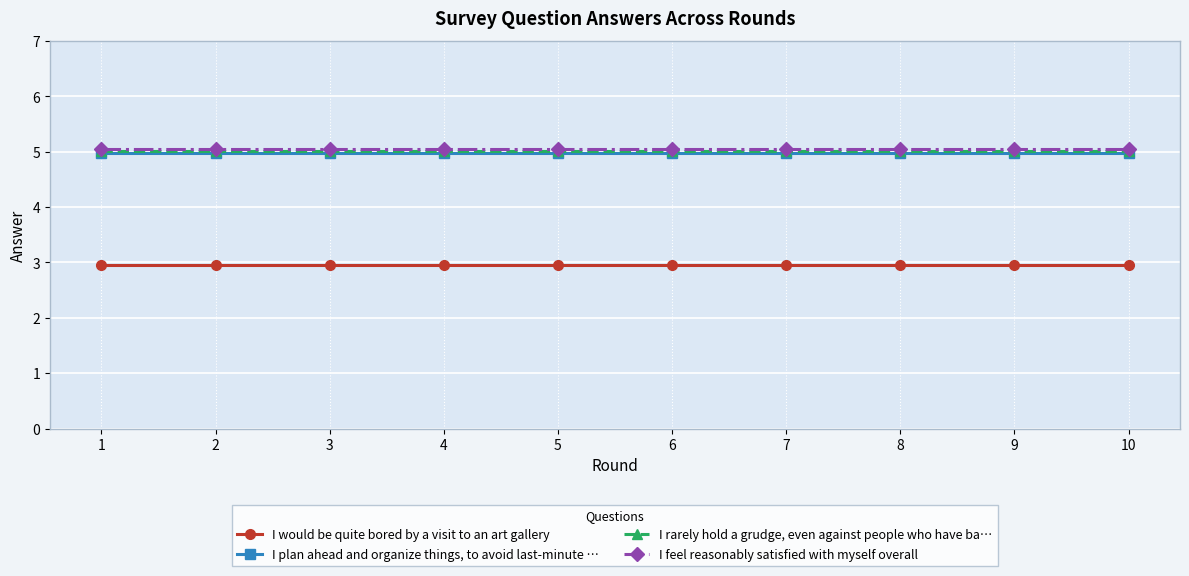

True or false: I would be quite bored by a visit to an art gallery and I plan ahead and organize things, to avoid last-minute … cross at least once.

False